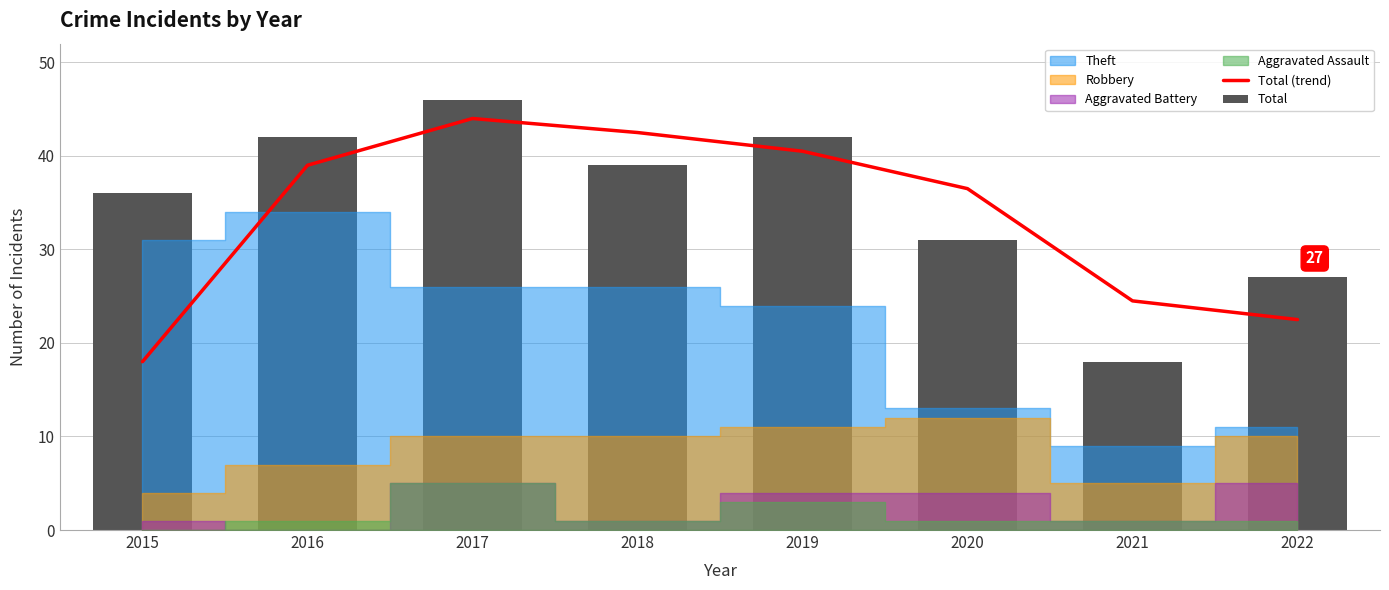

Which series has the largest range (max minus min)?

Total